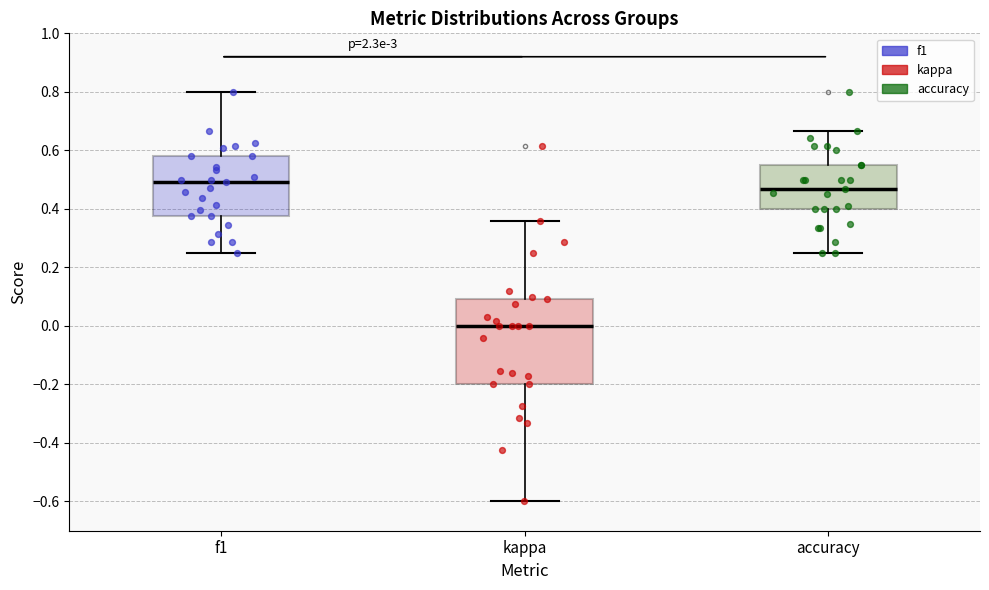

Comparing the boxes themselves (not the whiskers), which one is the tallest?

kappa